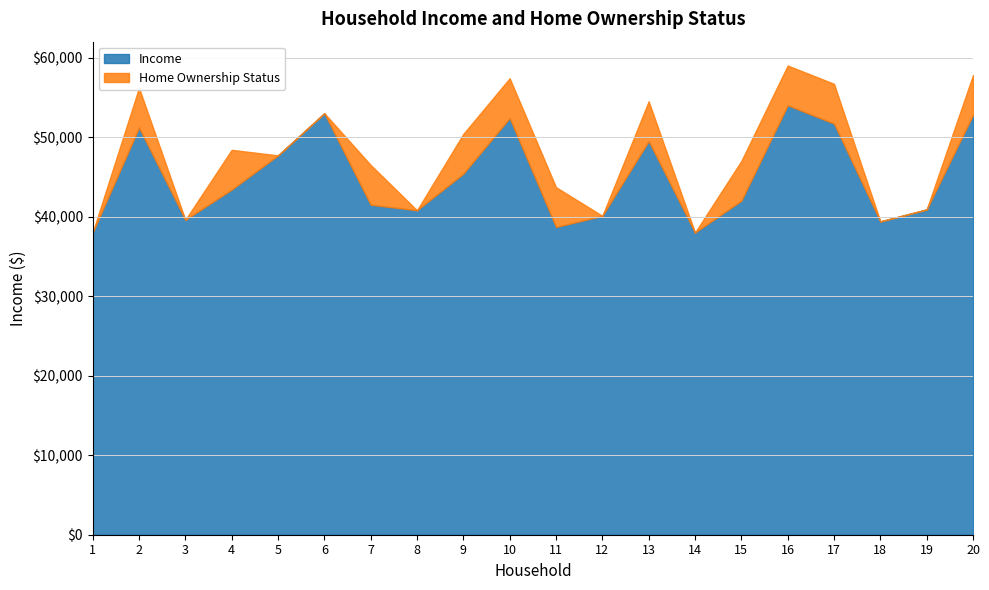

Rank the categories by Home Ownership Status value from lowest to highest.

1, 3, 5, 6, 8, 12, 14, 18, 19, 2, 4, 7, 9, 10, 11, 13, 15, 16, 17, 20